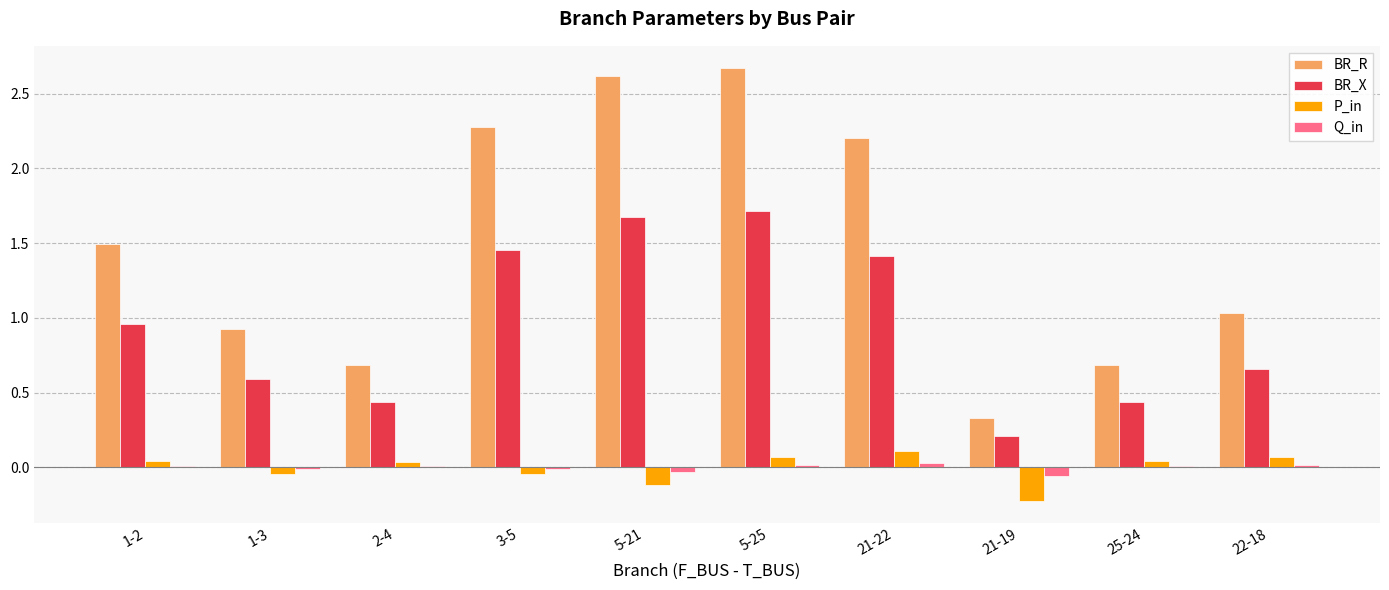

How many categories are shown in the chart?

10